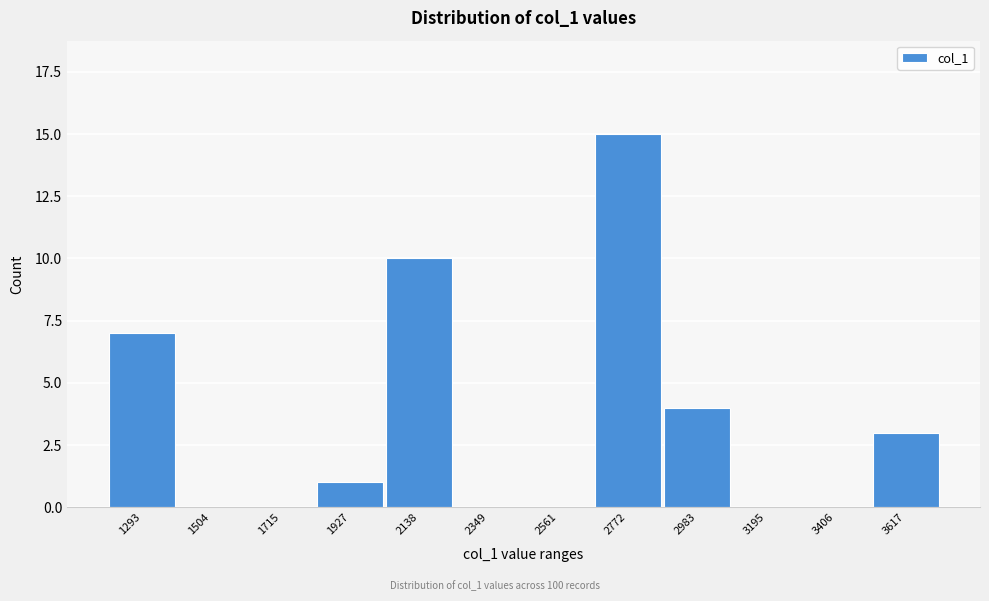

Reading left to right, transcribe all the data shown in this chart.

1293=7	1504=0	1715=0	1927=1	2138=10	2349=0	2561=0	2772=15	2983=4	3195=0	3406=0	3617=3